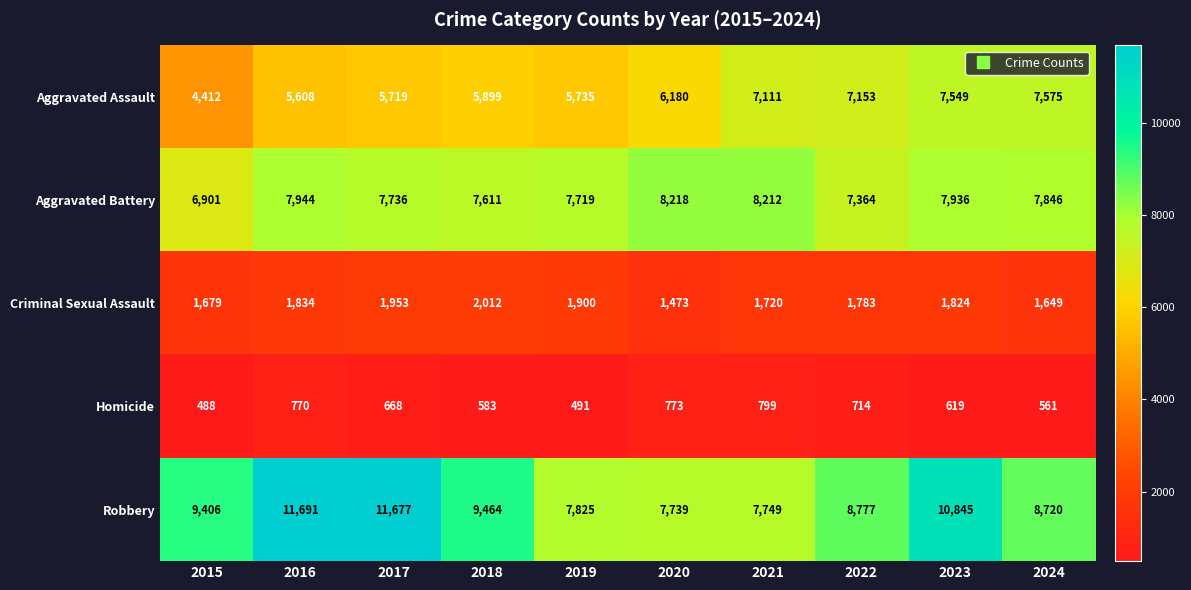

Where is Criminal Sexual Assault nearest to the value 1742?

2021